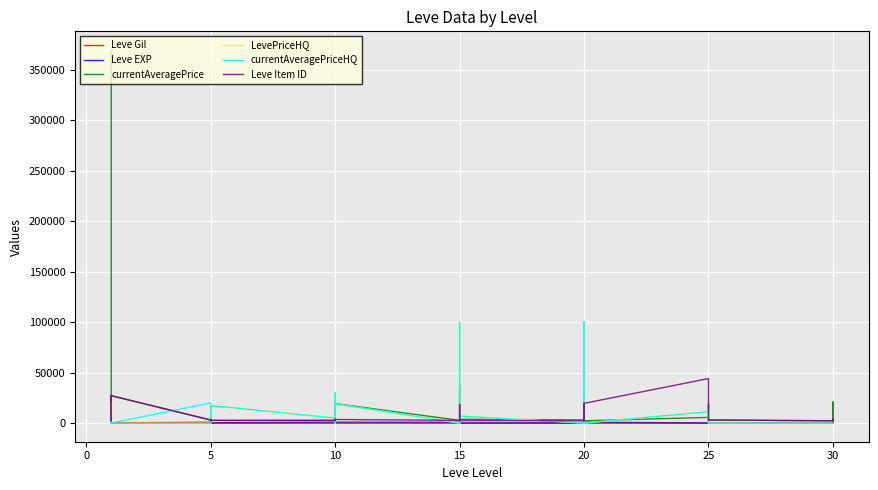

How many data points in currentAveragePrice are above 3166?

19